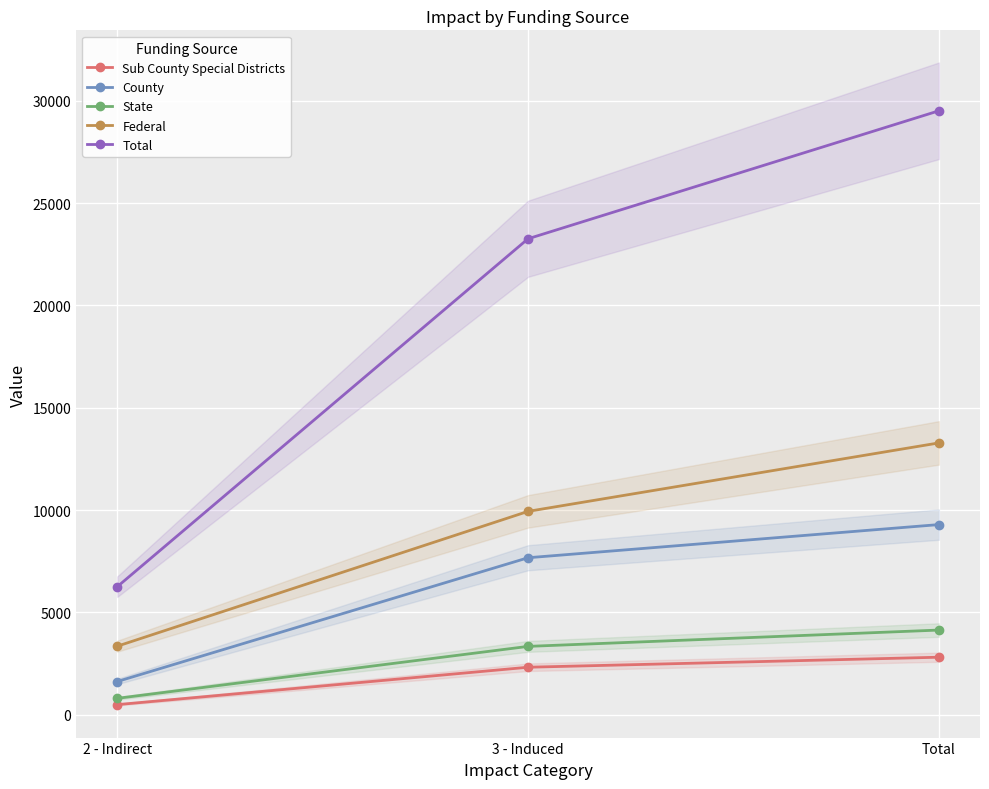

How many values in the County series exceed 7670?

2